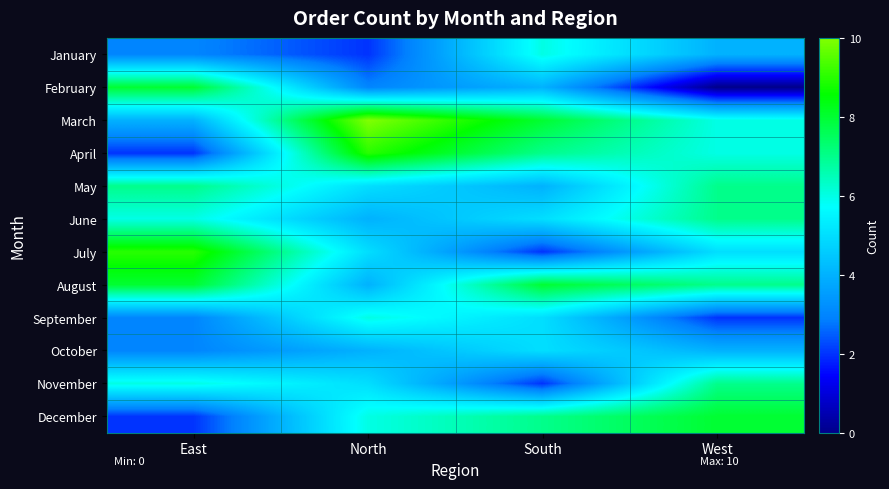

At South, list the series in order from largest to smallest.

March, August, April, December, January, June, September, October, February, May, July, November